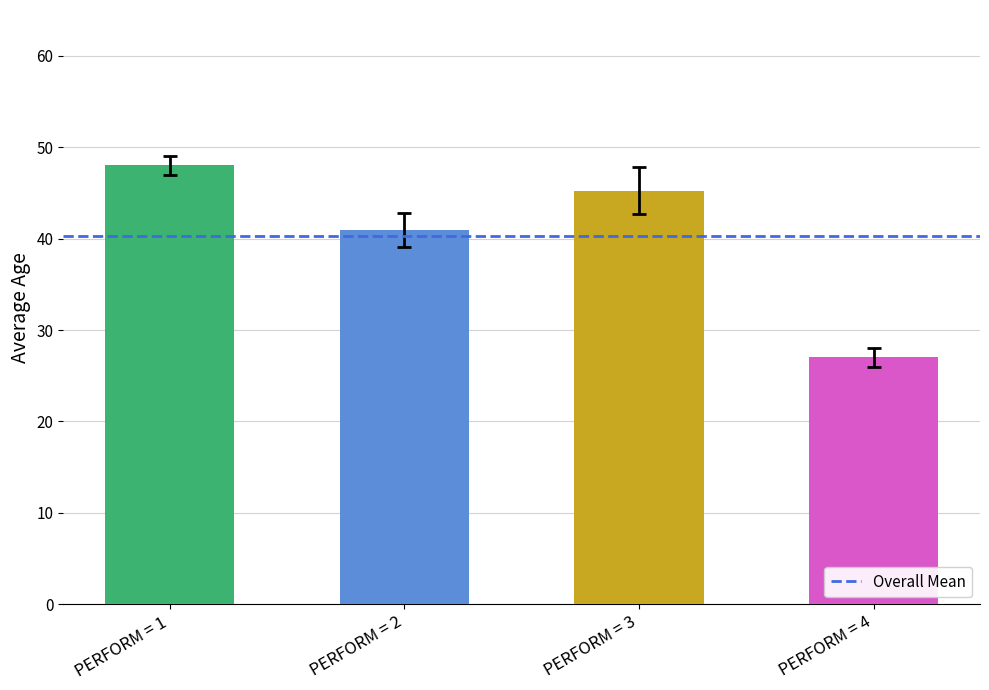

What is the difference between the values at PERFORM = 4 and PERFORM = 1?

21.0